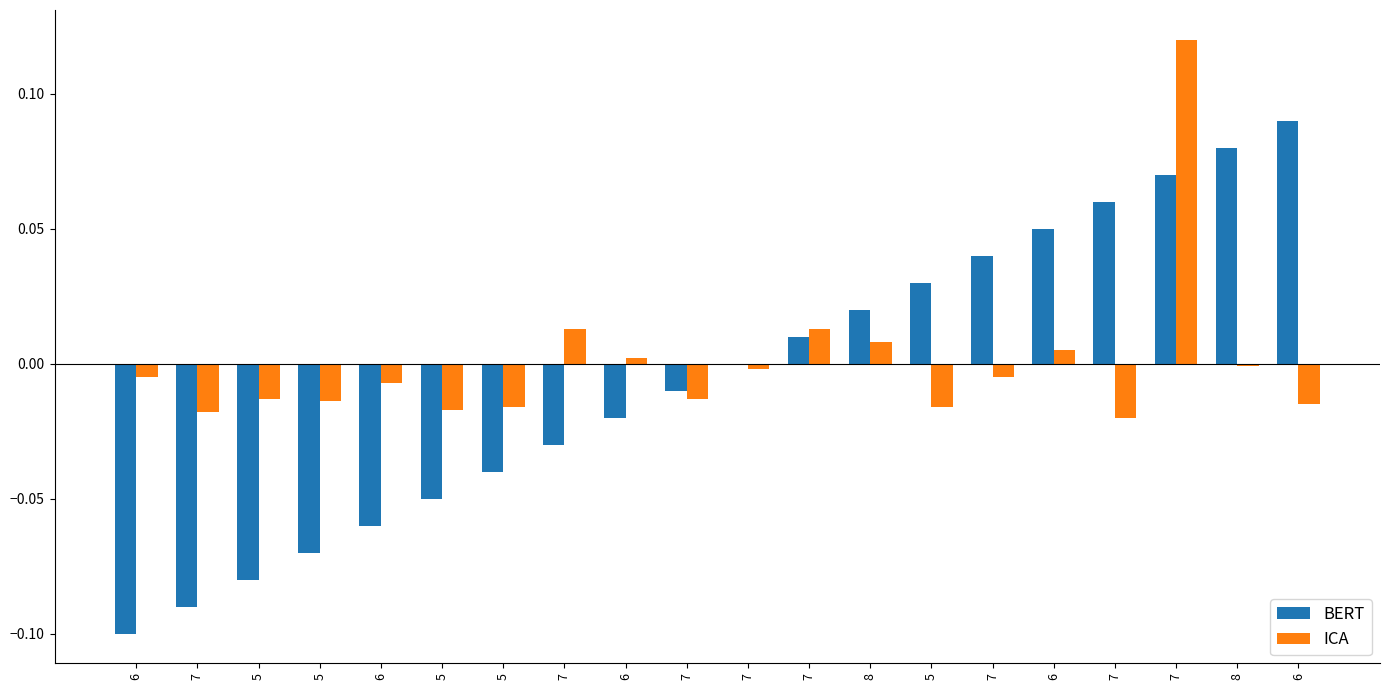

What is the difference between the BERT values at 8 and 5?

0.1